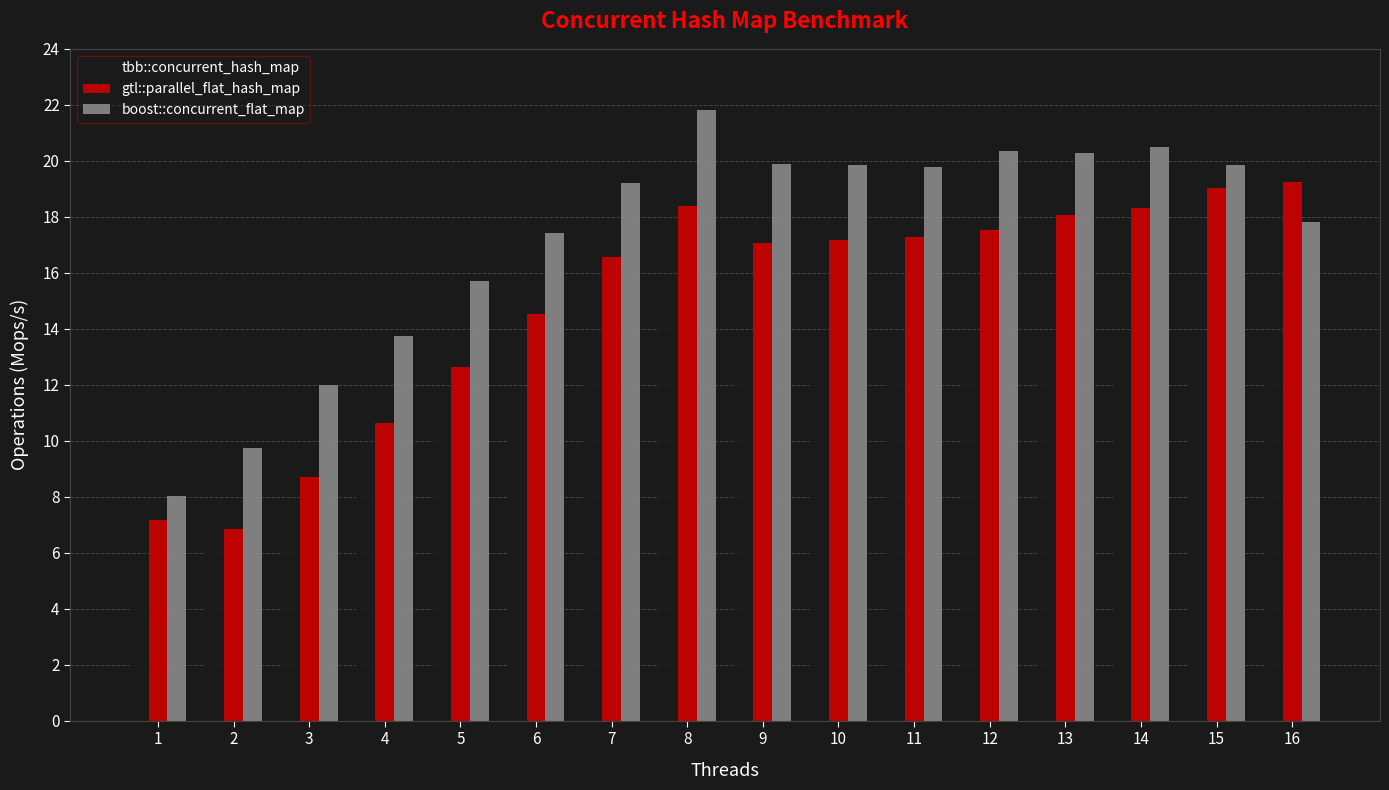

Which series has the widest spread of values?

boost::concurrent_flat_map